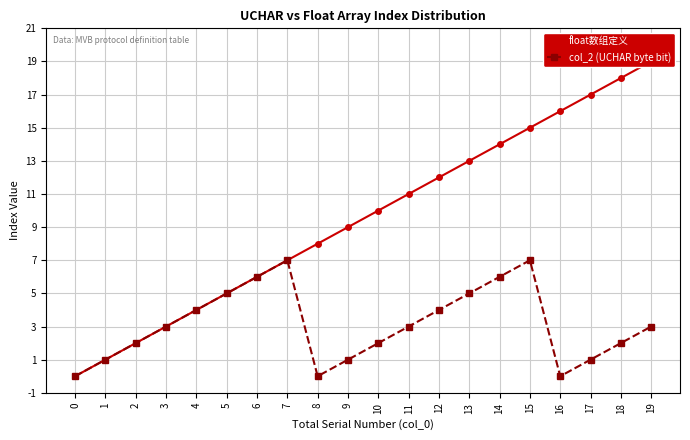

Reading right to left, transcribe all the data shown in this chart.

float数组定义: 19	18	17	16	15	14	13	12	11	10	9	8	7	6	5	4	3	2	1	0
col_2 (UCHAR byte bit): 3	2	1	0	7	6	5	4	3	2	1	0	7	6	5	4	3	2	1	0